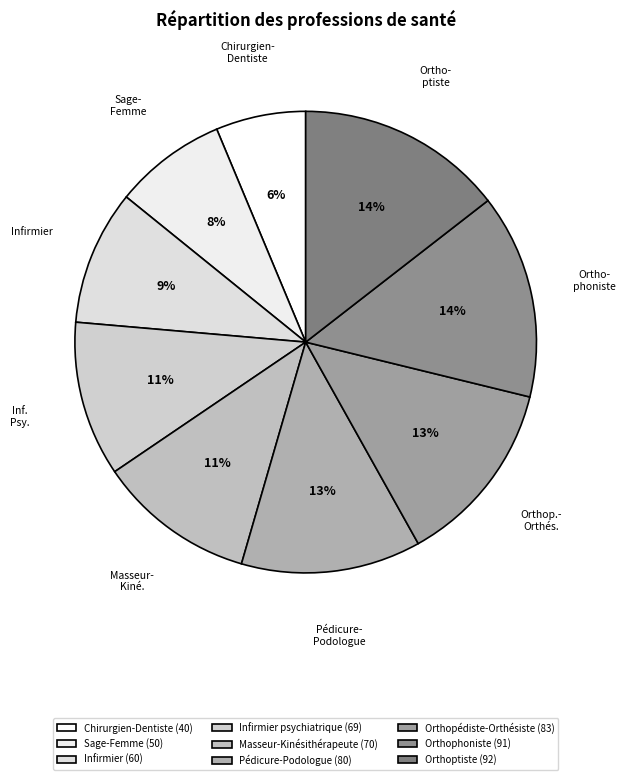

How many slices are in this pie chart?

9